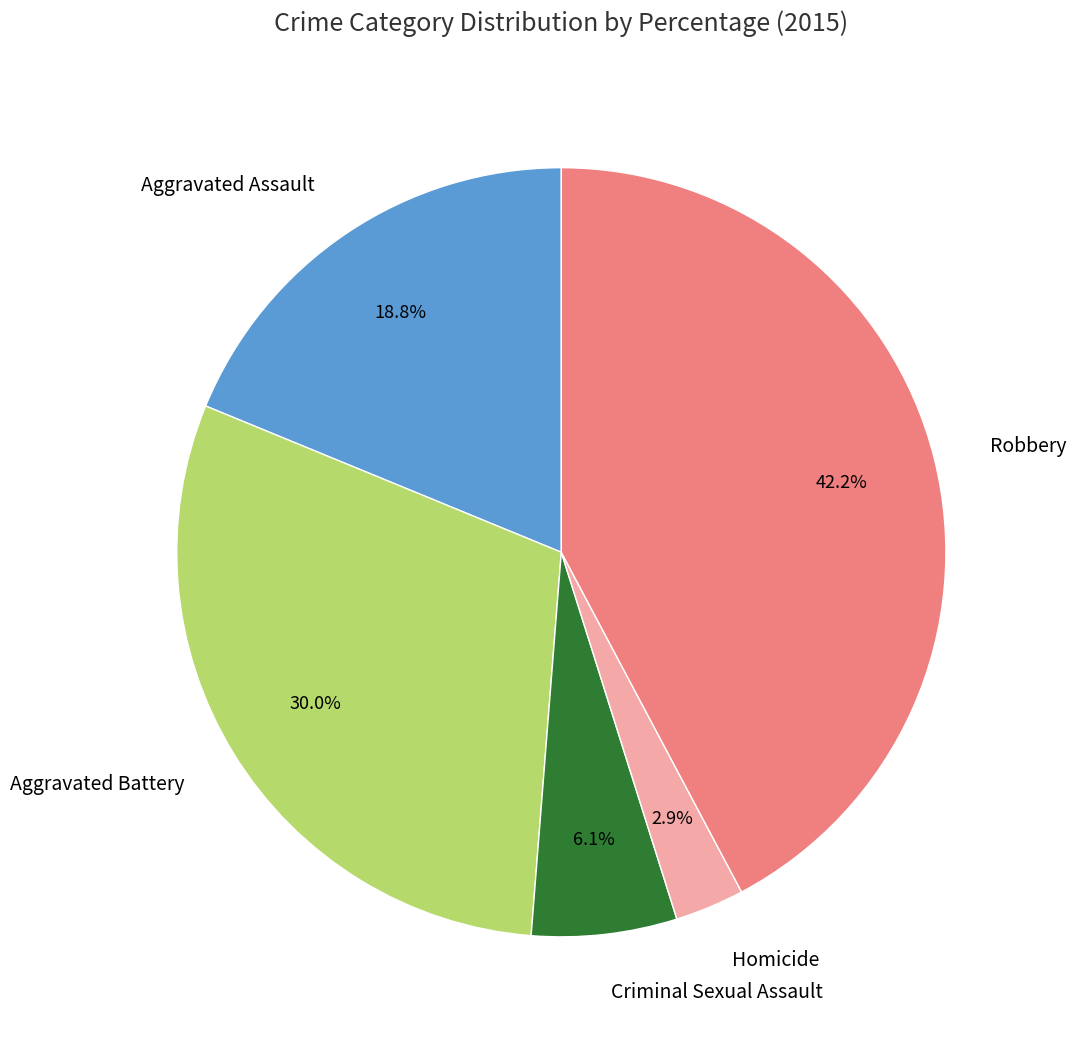

Approximately how many times larger is the value at Criminal Sexual Assault compared to Aggravated Assault?

0.3